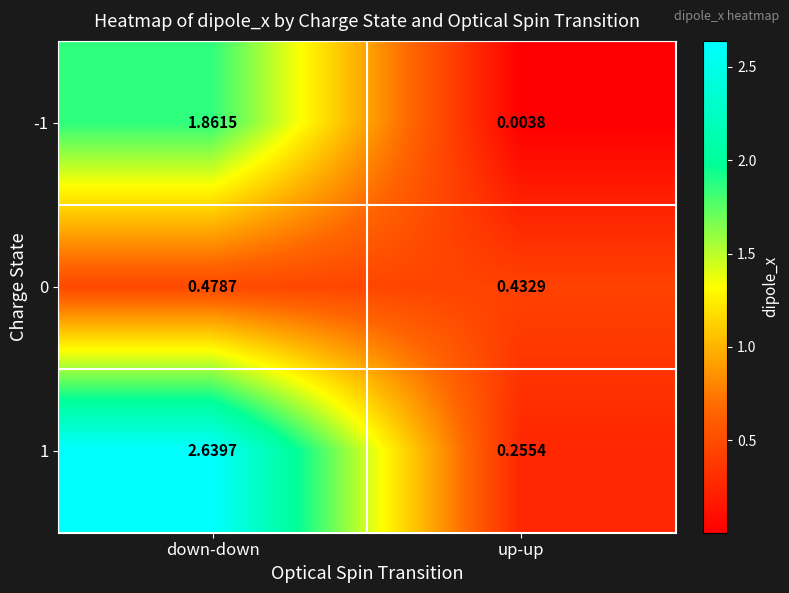

At which label does 0 reach its peak?

down-down